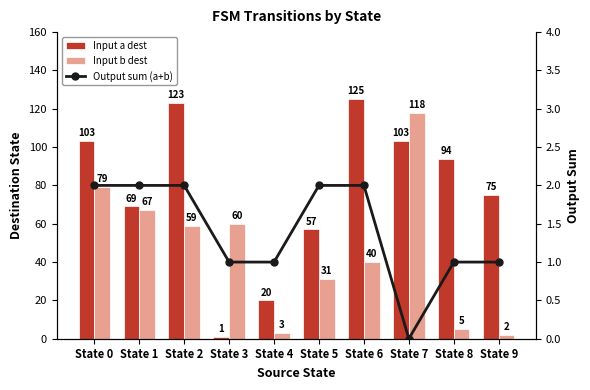

How many series are shown in this chart?

3